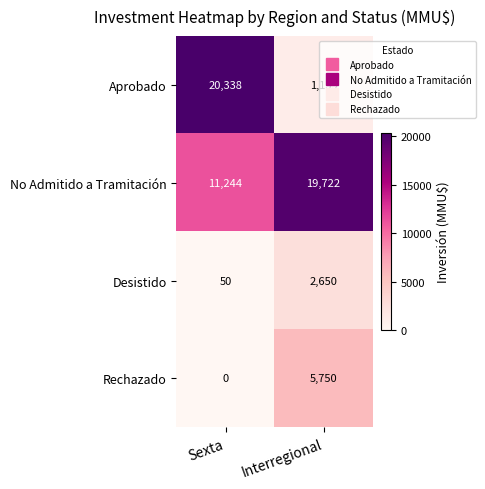

What is the total value across all series at Interregional?

29261